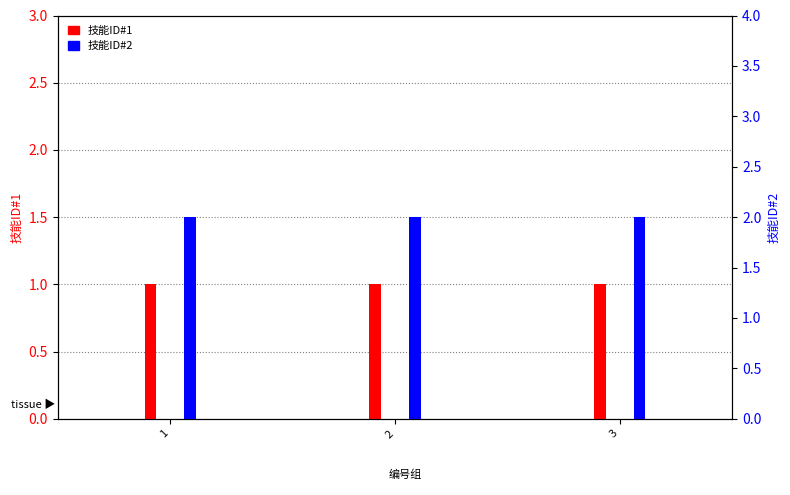

Rank the series by their maximum value, from highest to lowest.

技能ID#2, 技能ID#1